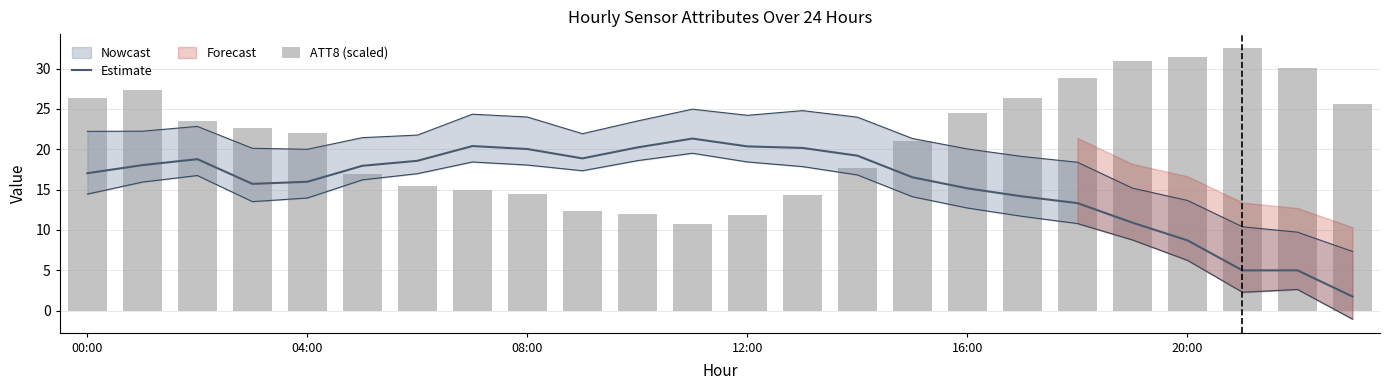

What is the difference between the second highest and second lowest values in the Estimate series?

15.4